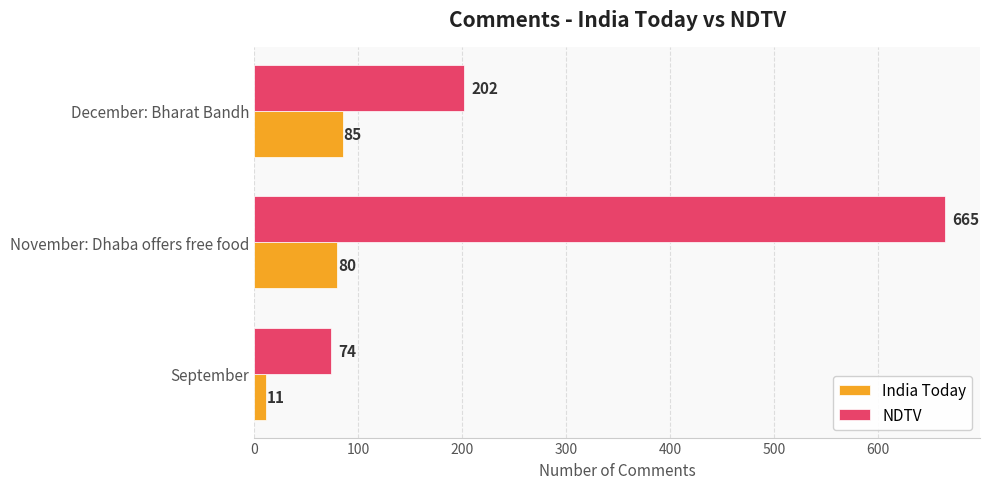

At which category is the sum across all series the highest?

November: Dhaba offers free food